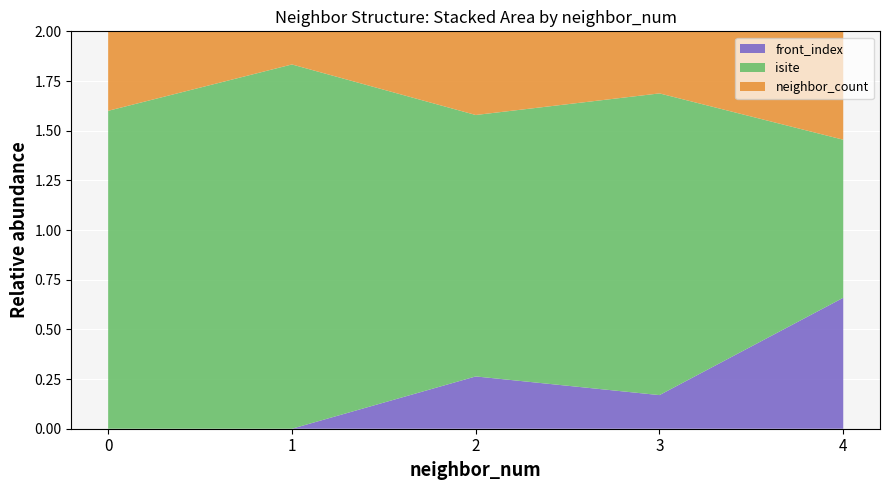

At which label does front_index reach its peak?

4